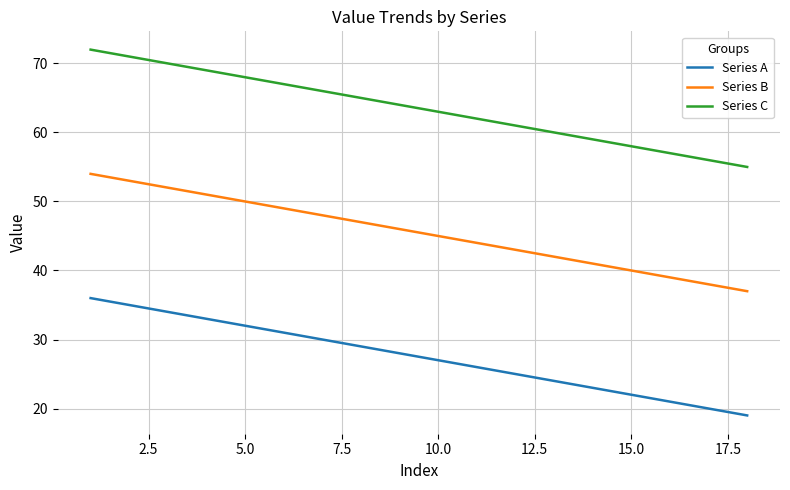

Which series has the largest total across all categories?

Series C